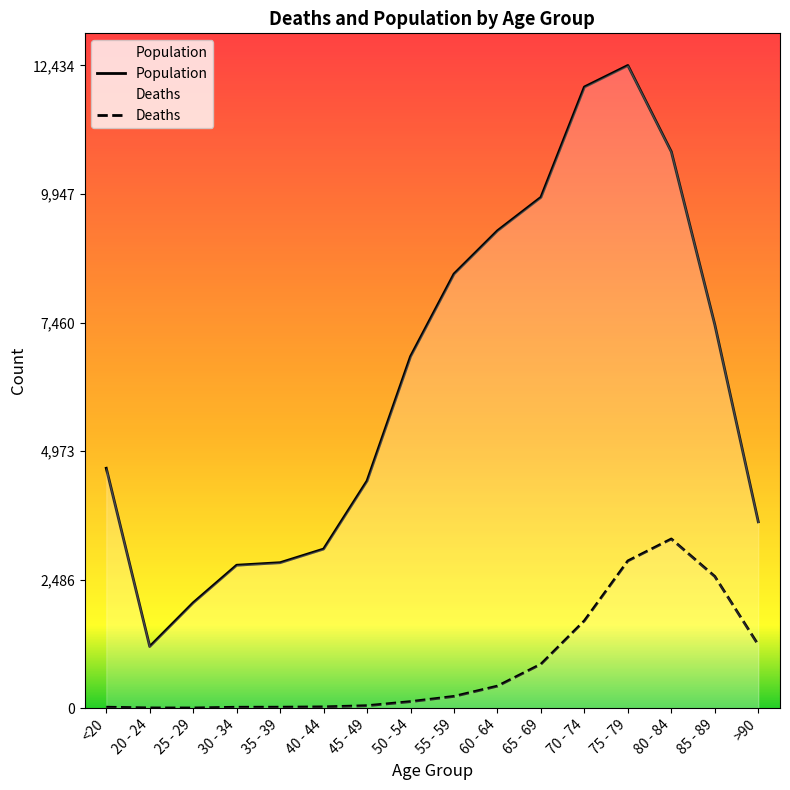

The value of Deaths at 30 - 34 is 17. True or false?

True